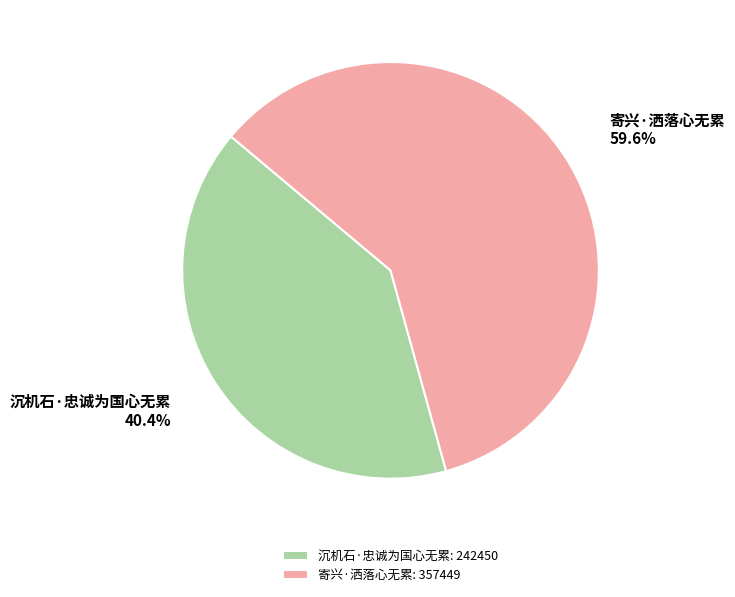

Approximately how many times larger is the value at 寄兴·洒落心无累 compared to 沉机石·忠诚为国心无累?

1.5